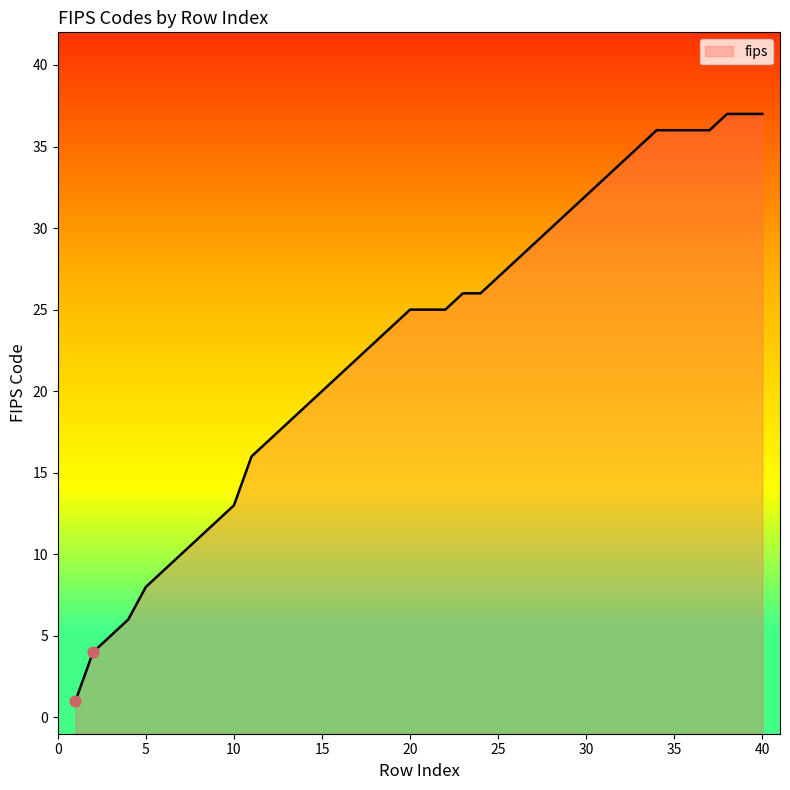

What is the change in value from 29 to 33?

+4